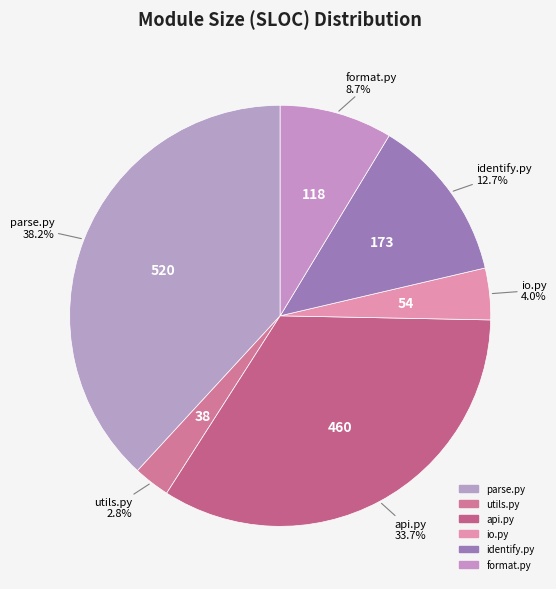

Rank the categories by value from lowest to highest.

utils.py, io.py, format.py, identify.py, api.py, parse.py